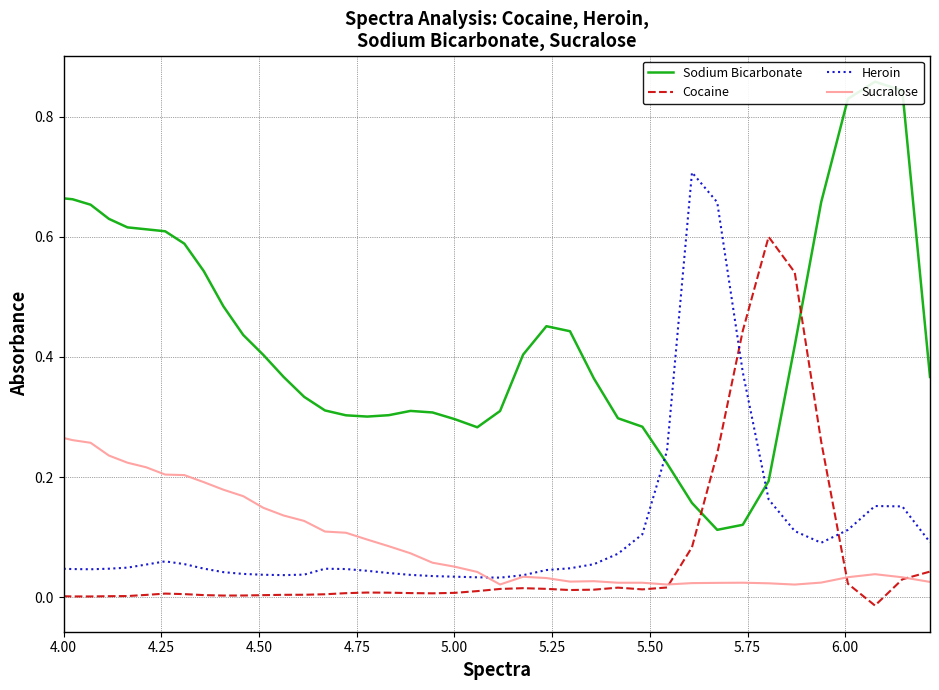

Count the Sodium Bicarbonate values in the range 0 to 1.

40